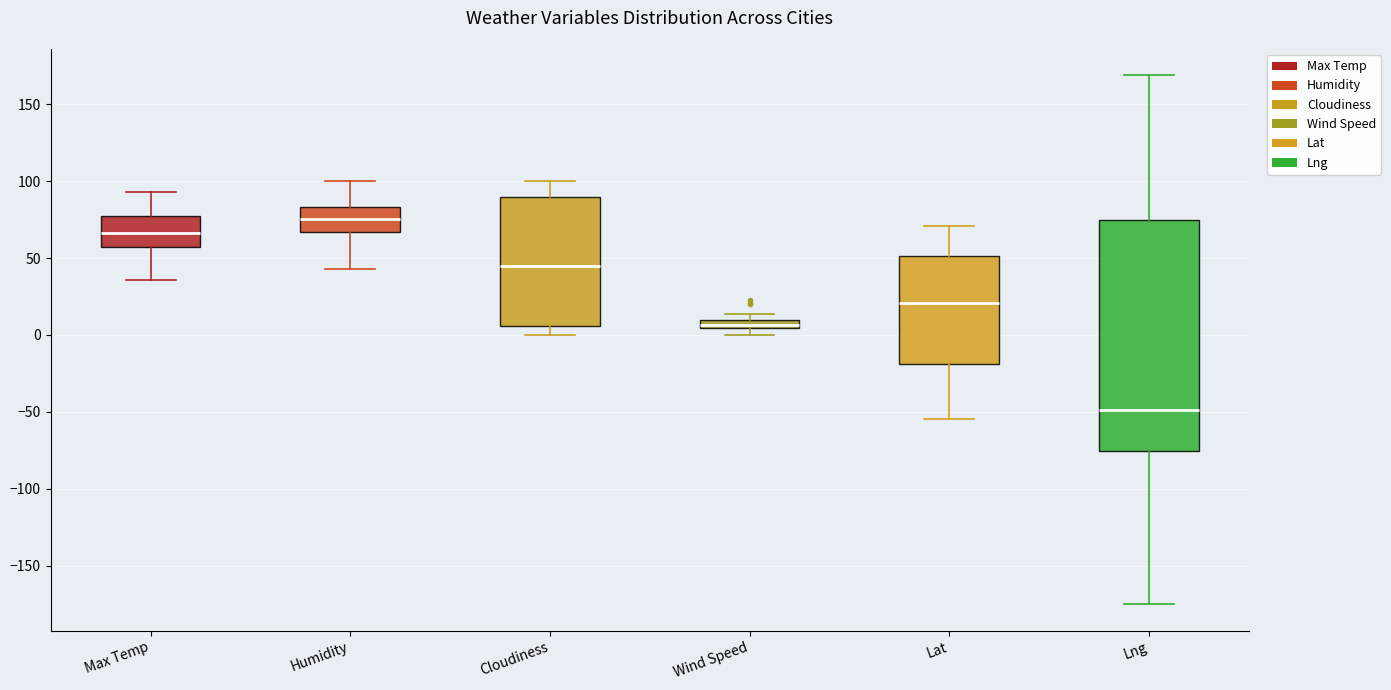

Where does the lower whisker of the box for Max Temp end on the y-axis? The values are not printed on the chart, so give them approximately, as read against the axis.

35